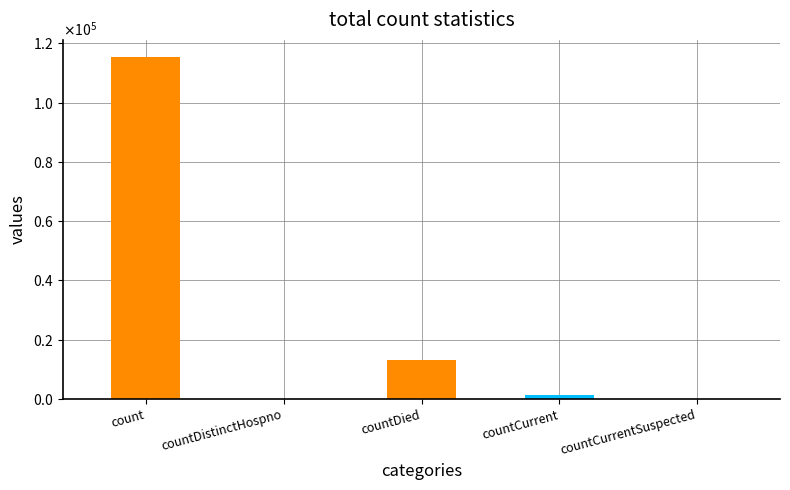

Rank the categories by value from lowest to highest.

countDistinctHospno, countCurrentSuspected, countCurrent, countDied, count